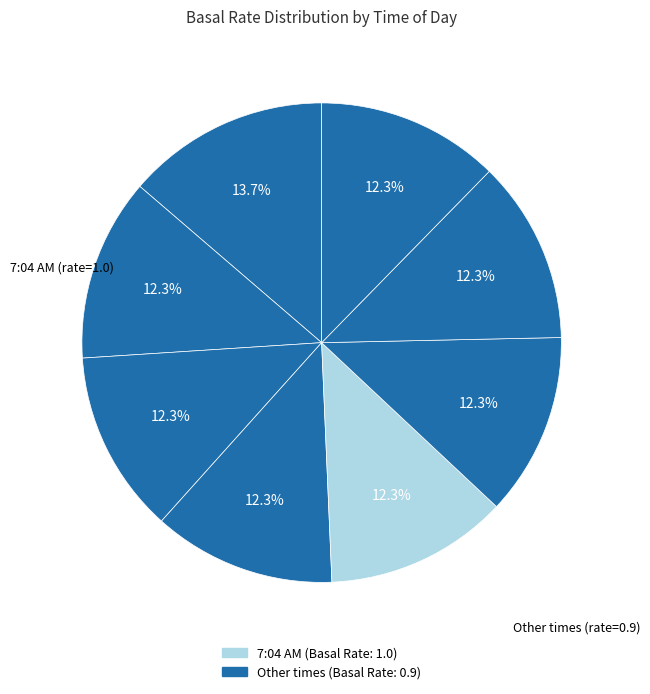

How many slices are in this pie chart?

8